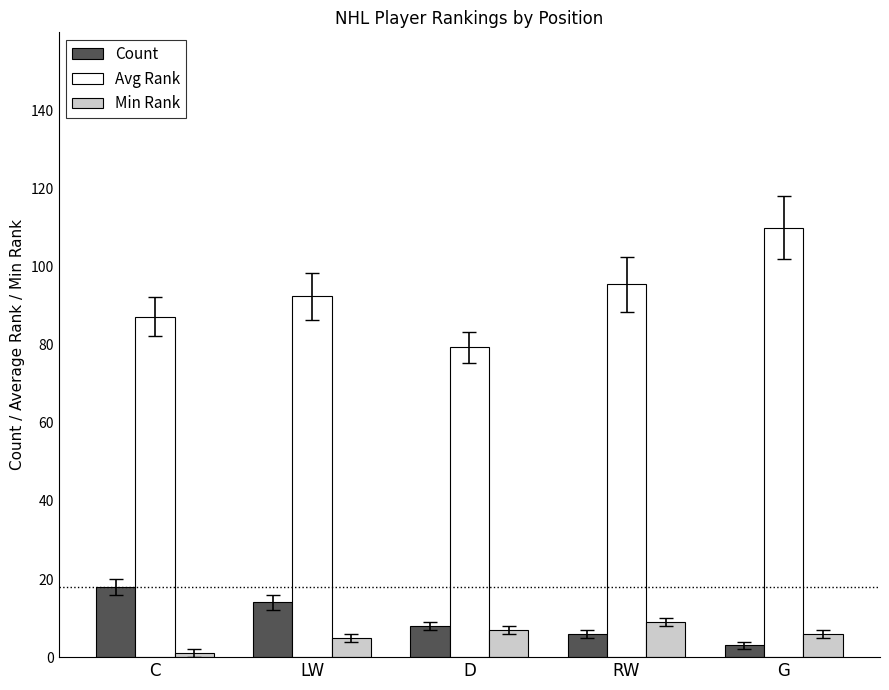

What is the value of the Min Rank bar at the 4th from the left?

9.0